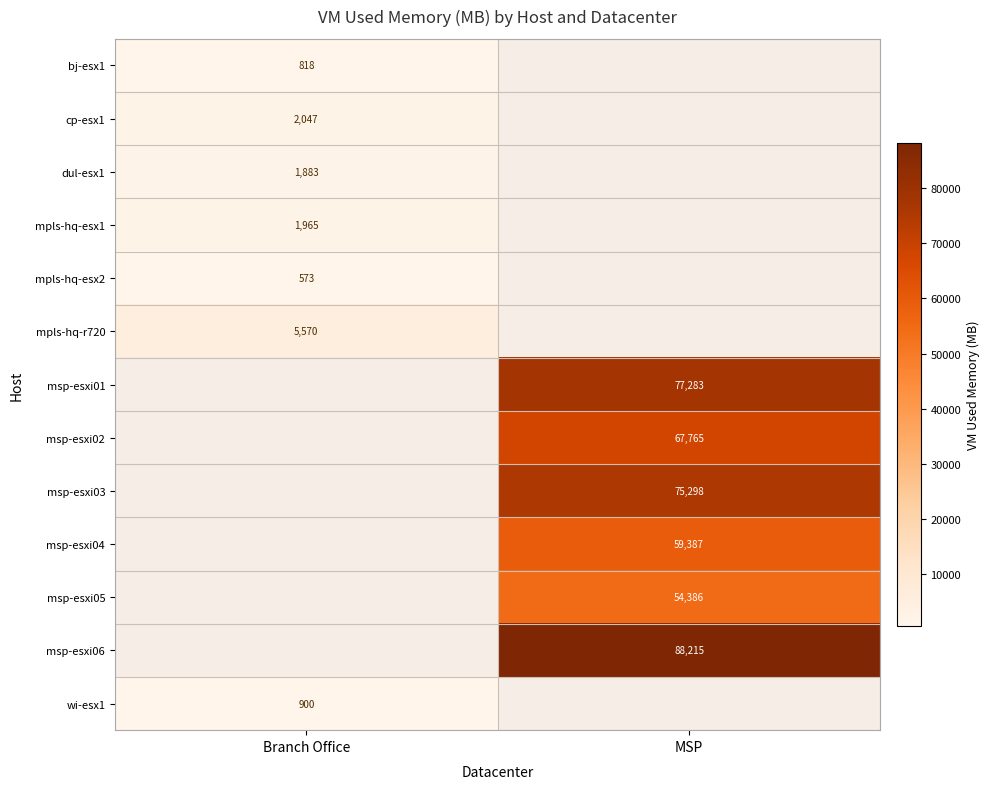

At which category does the chart reach its minimum across all series?

Branch Office